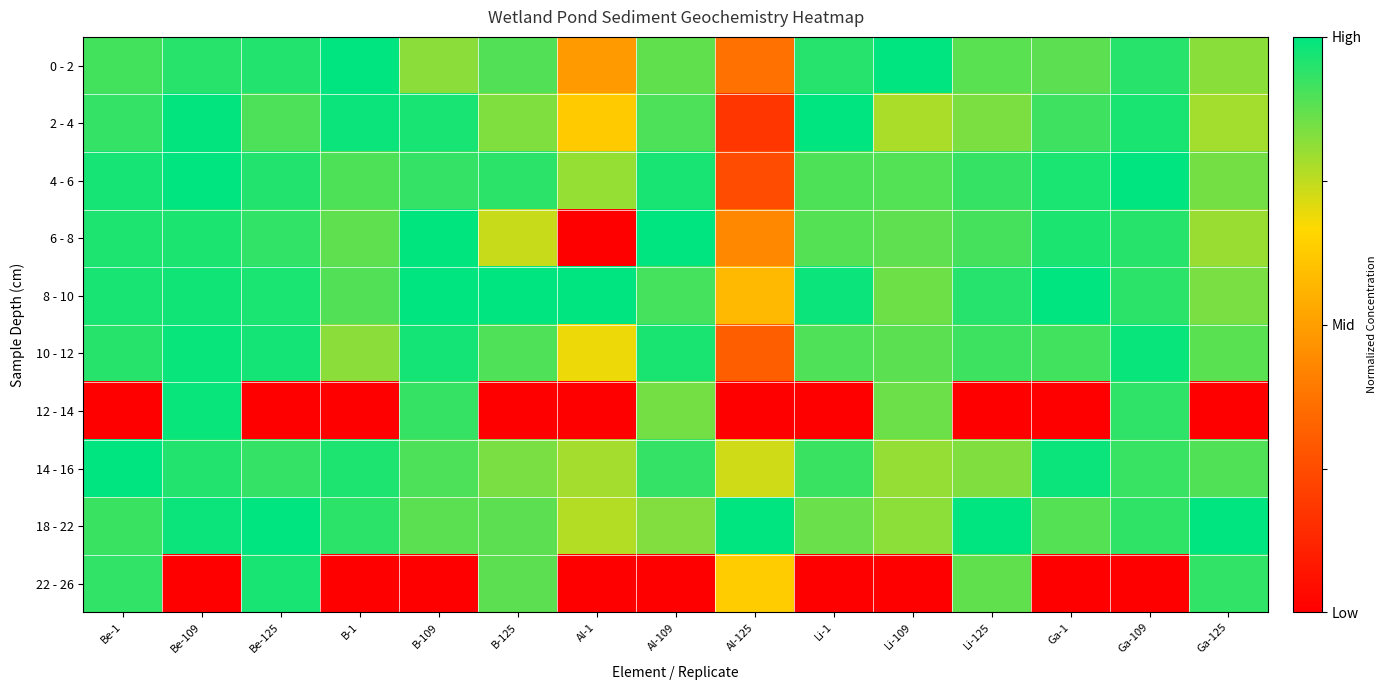

Reading left to right, what are all the values shown in this chart?

0 - 2: Be-1=0.9	Be-109=0.9	Be-125=1.0	B-1=1.0	B-109=0.8	B-125=0.9	Al-1=0.5	Al-109=0.9	Al-125=0.4	Li-1=0.9	Li-109=1.0	Li-125=0.9	Ga-1=0.9	Ga-109=0.9	Ga-125=0.8
2 - 4: Be-1=0.9	Be-109=1.0	Be-125=0.9	B-1=1.0	B-109=1.0	B-125=0.8	Al-1=0.6	Al-109=0.9	Al-125=0.2	Li-1=1.0	Li-109=0.8	Li-125=0.8	Ga-1=0.9	Ga-109=1.0	Ga-125=0.8
4 - 6: Be-1=1.0	Be-109=1.0	Be-125=1.0	B-1=0.9	B-109=0.9	B-125=0.9	Al-1=0.8	Al-109=1.0	Al-125=0.3	Li-1=0.9	Li-109=0.9	Li-125=0.9	Ga-1=1.0	Ga-109=1.0	Ga-125=0.8
6 - 8: Be-1=1.0	Be-109=1.0	Be-125=0.9	B-1=0.9	B-109=1.0	B-125=0.7	Al-1=0.0	Al-109=1.0	Al-125=0.4	Li-1=0.9	Li-109=0.9	Li-125=0.9	Ga-1=1.0	Ga-109=0.9	Ga-125=0.8
8 - 10: Be-1=1.0	Be-109=1.0	Be-125=1.0	B-1=0.9	B-109=1.0	B-125=1.0	Al-1=1.0	Al-109=0.9	Al-125=0.6	Li-1=1.0	Li-109=0.9	Li-125=0.9	Ga-1=1.0	Ga-109=0.9	Ga-125=0.8
10 - 12: Be-1=0.9	Be-109=1.0	Be-125=1.0	B-1=0.8	B-109=1.0	B-125=0.9	Al-1=0.7	Al-109=1.0	Al-125=0.3	Li-1=0.9	Li-109=0.9	Li-125=0.9	Ga-1=0.9	Ga-109=1.0	Ga-125=0.9
12 - 14: Be-1=0.0	Be-109=1.0	Be-125=0.0	B-1=0.0	B-109=0.9	B-125=0.0	Al-1=0.0	Al-109=0.8	Al-125=0.0	Li-1=0.0	Li-109=0.9	Li-125=0.0	Ga-1=0.0	Ga-109=0.9	Ga-125=0.0
14 - 16: Be-1=1.0	Be-109=1.0	Be-125=0.9	B-1=1.0	B-109=0.9	B-125=0.8	Al-1=0.8	Al-109=0.9	Al-125=0.7	Li-1=0.9	Li-109=0.8	Li-125=0.8	Ga-1=1.0	Ga-109=0.9	Ga-125=0.9
18 - 22: Be-1=0.9	Be-109=1.0	Be-125=1.0	B-1=0.9	B-109=0.9	B-125=0.9	Al-1=0.8	Al-109=0.8	Al-125=1.0	Li-1=0.9	Li-109=0.8	Li-125=1.0	Ga-1=0.9	Ga-109=0.9	Ga-125=1.0
22 - 26: Be-1=0.9	Be-109=0.0	Be-125=1.0	B-1=0.0	B-109=0.0	B-125=0.9	Al-1=0.0	Al-109=0.0	Al-125=0.6	Li-1=0.0	Li-109=0.0	Li-125=0.9	Ga-1=0.0	Ga-109=0.0	Ga-125=0.9